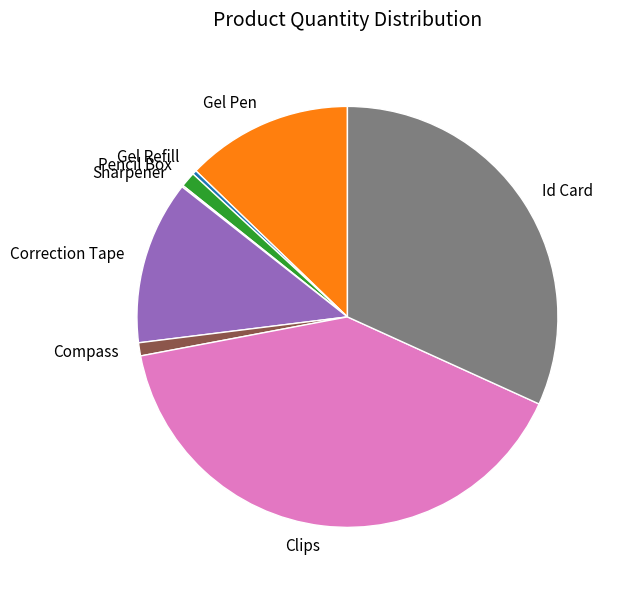

Is it true that Compass is 11% of the pie?

False